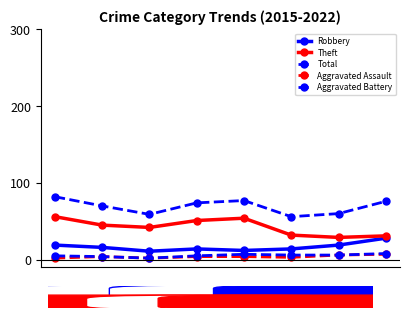

How many series are shown in this chart?

5